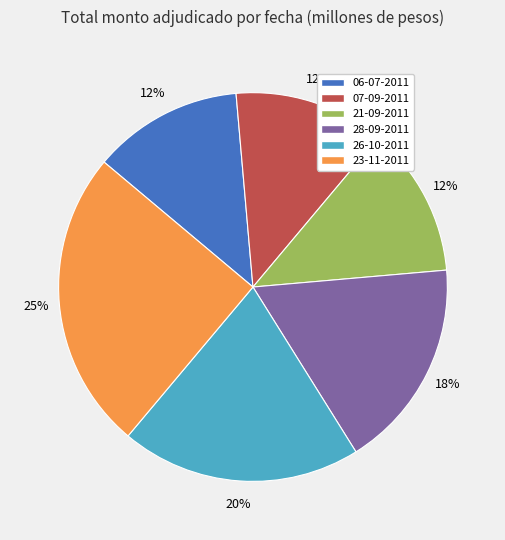

How many segments does this pie chart have?

6